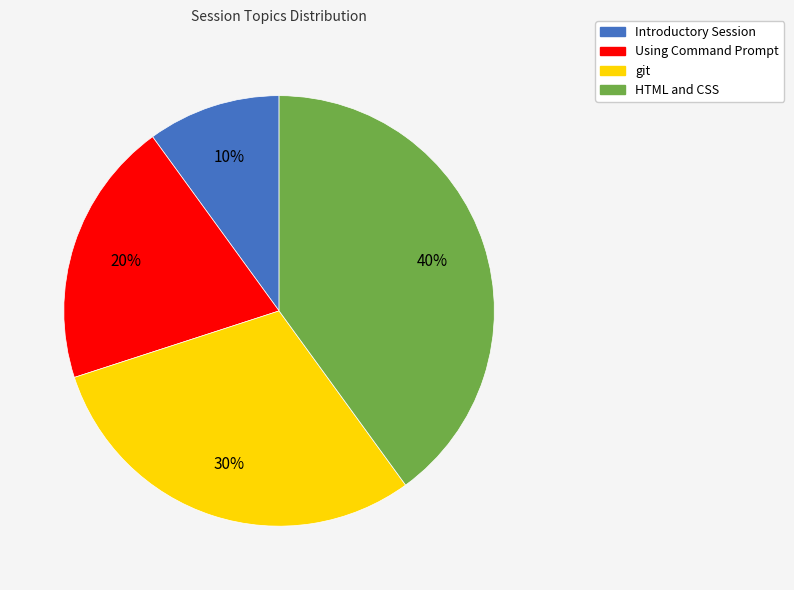

How many segments does this pie chart have?

4